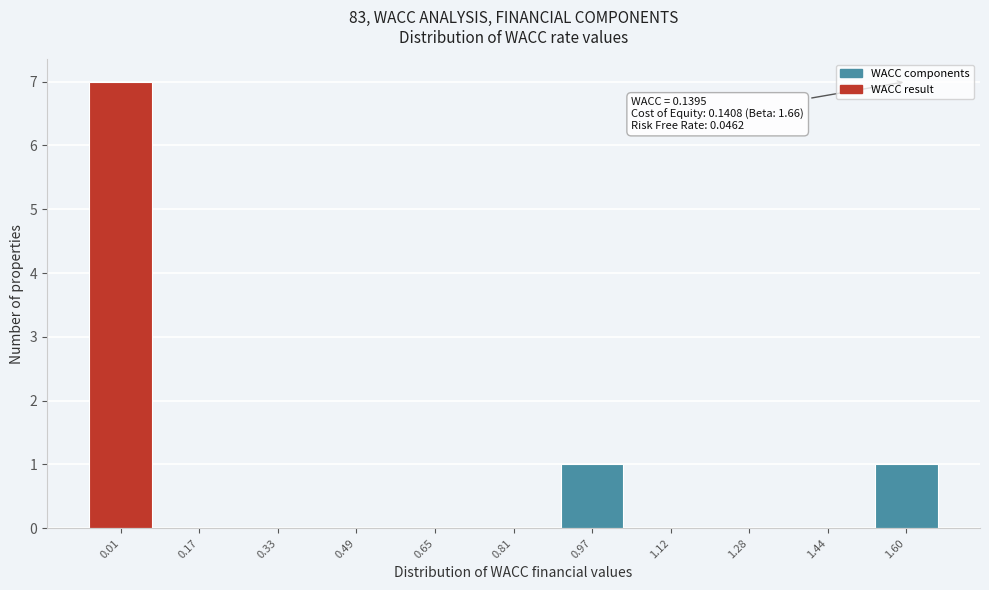

Reading left to right, transcribe all the data shown in this chart.

0.01=7	0.17=0	0.33=0	0.49=0	0.65=0	0.81=0	0.97=1	1.12=0	1.28=0	1.44=0	1.60=1